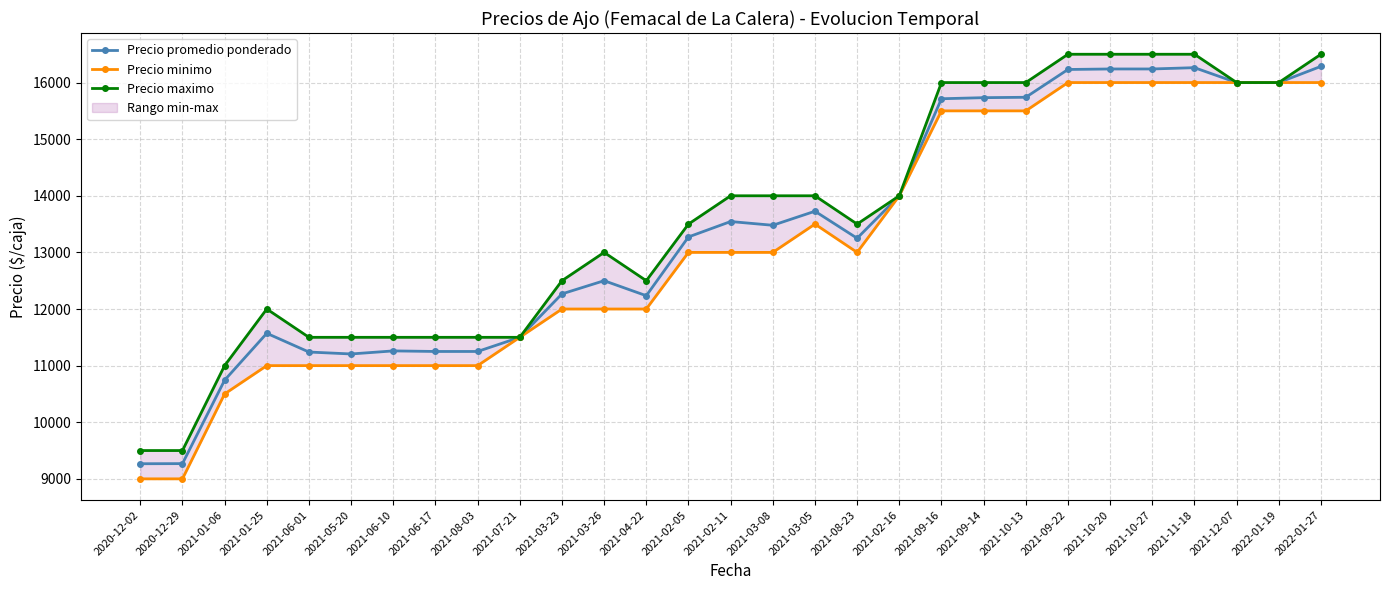

What is the difference between the highest and lowest values at 2021-10-27?

500